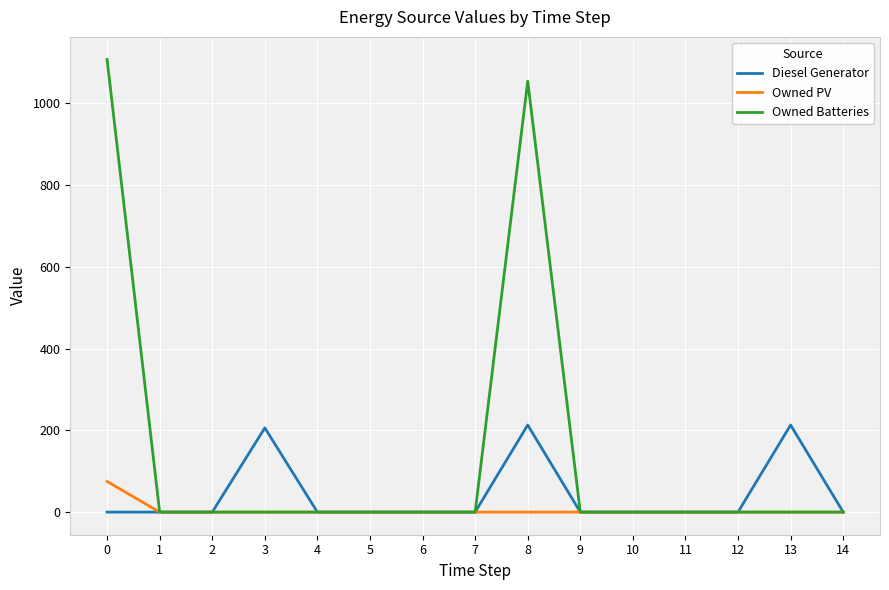

At which category is the sum across all series the highest?

8